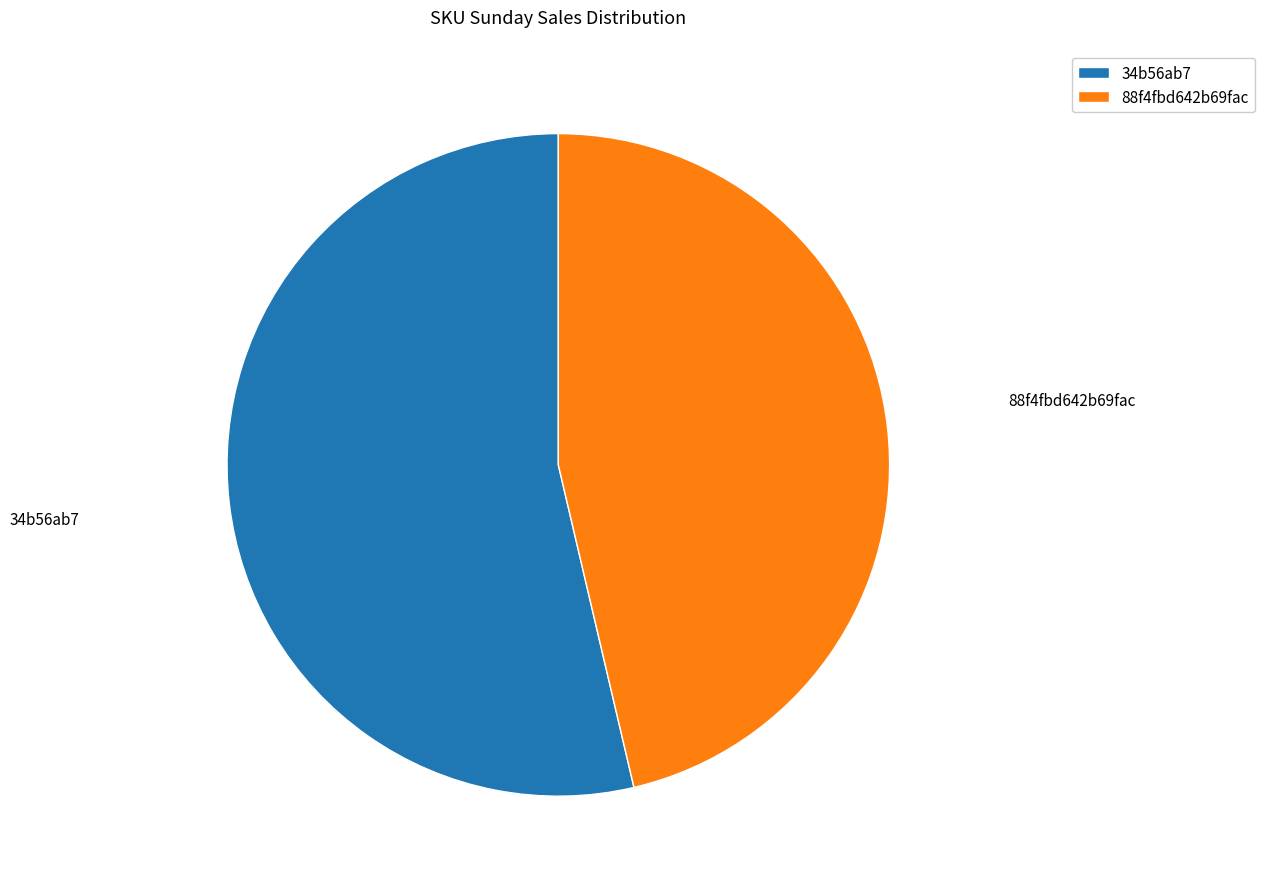

Count the number of slices in the pie.

2